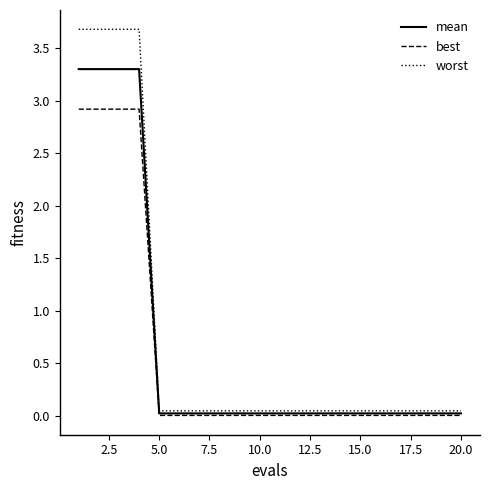

Which series has the largest range (max minus min)?

worst